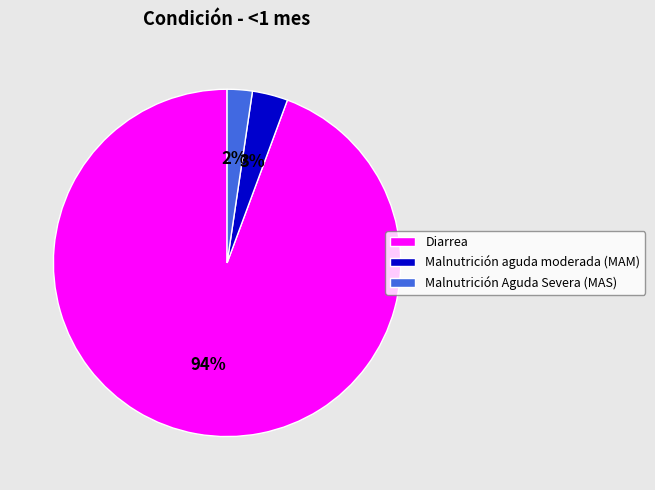

Does Malnutrición aguda moderada (MAM) account for over 50% of the chart?

No